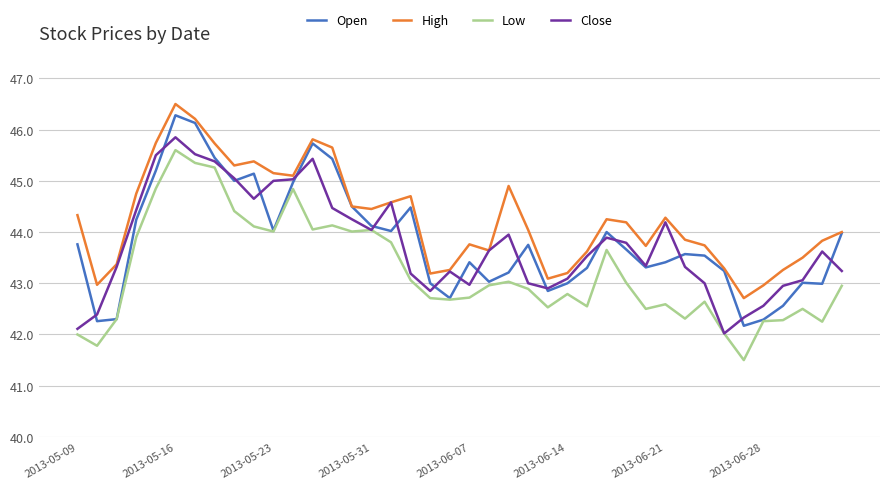

What is the lowest value of the Open series?

42.2